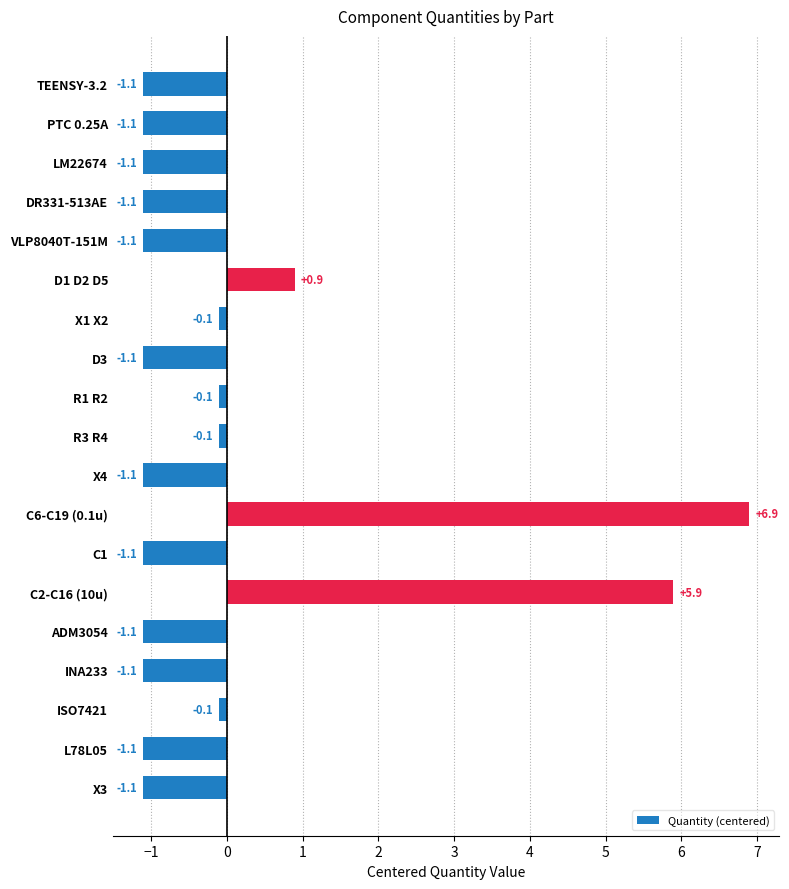

Reading bottom to top, list all the values displayed in this chart.

-1.1	-1.1	-0.1	-1.1	-1.1	5.9	-1.1	6.9	-1.1	-0.1	-0.1	-1.1	-0.1	0.9	-1.1	-1.1	-1.1	-1.1	-1.1